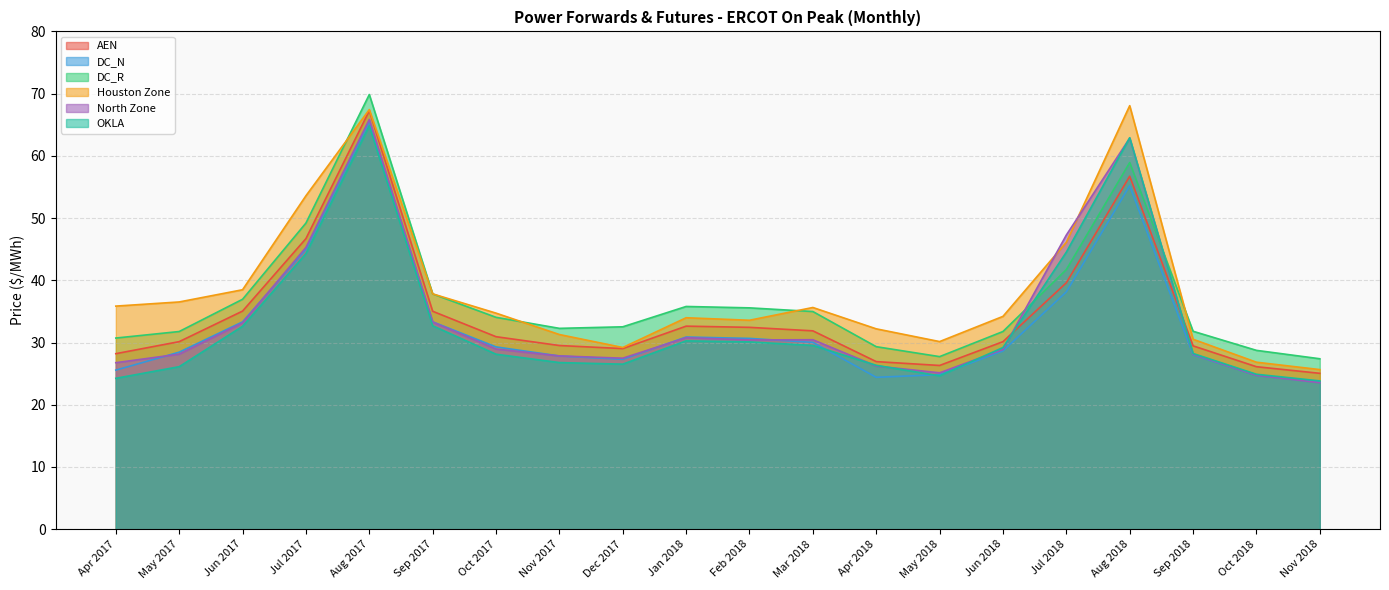

What is the spread (max minus min) of values at Nov 2018?

3.8